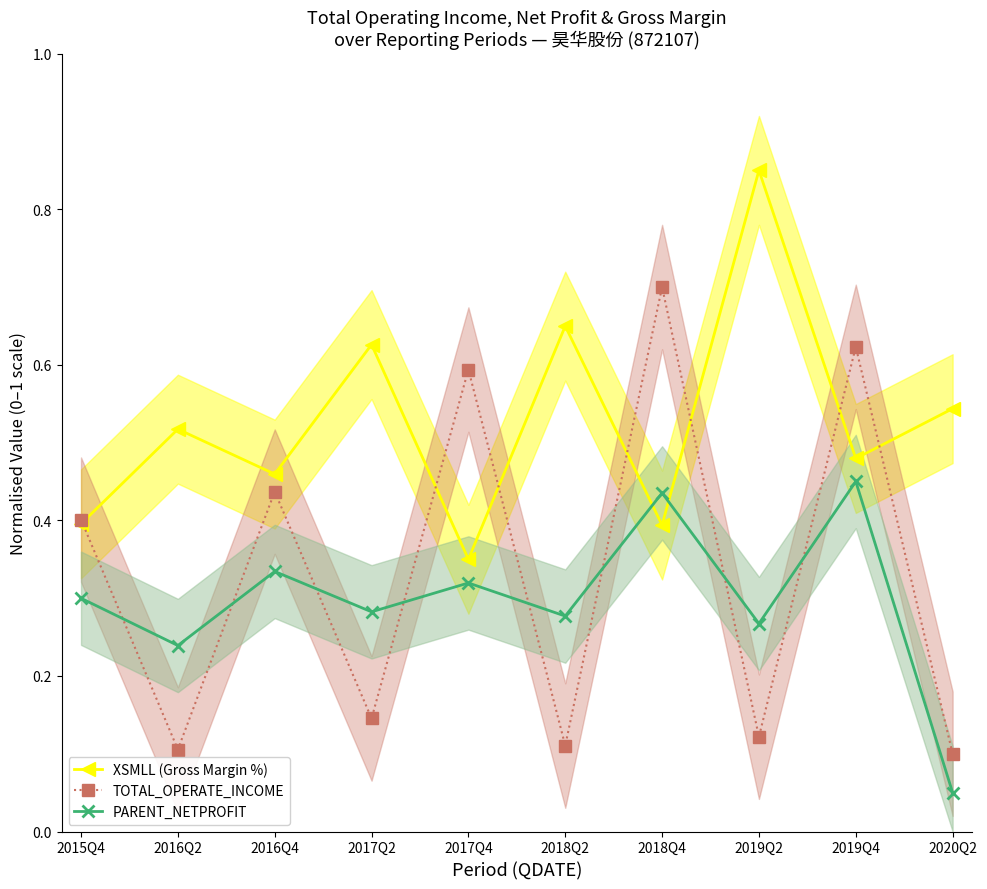

Read the PARENT_NETPROFIT value at 2019Q4.

0.5